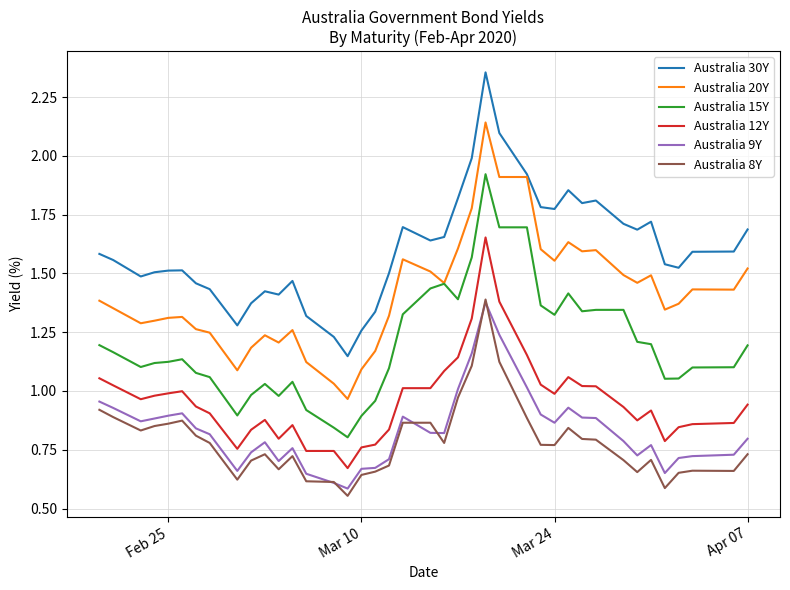

True or false: Australia 15Y and Australia 8Y cross at least once.

False